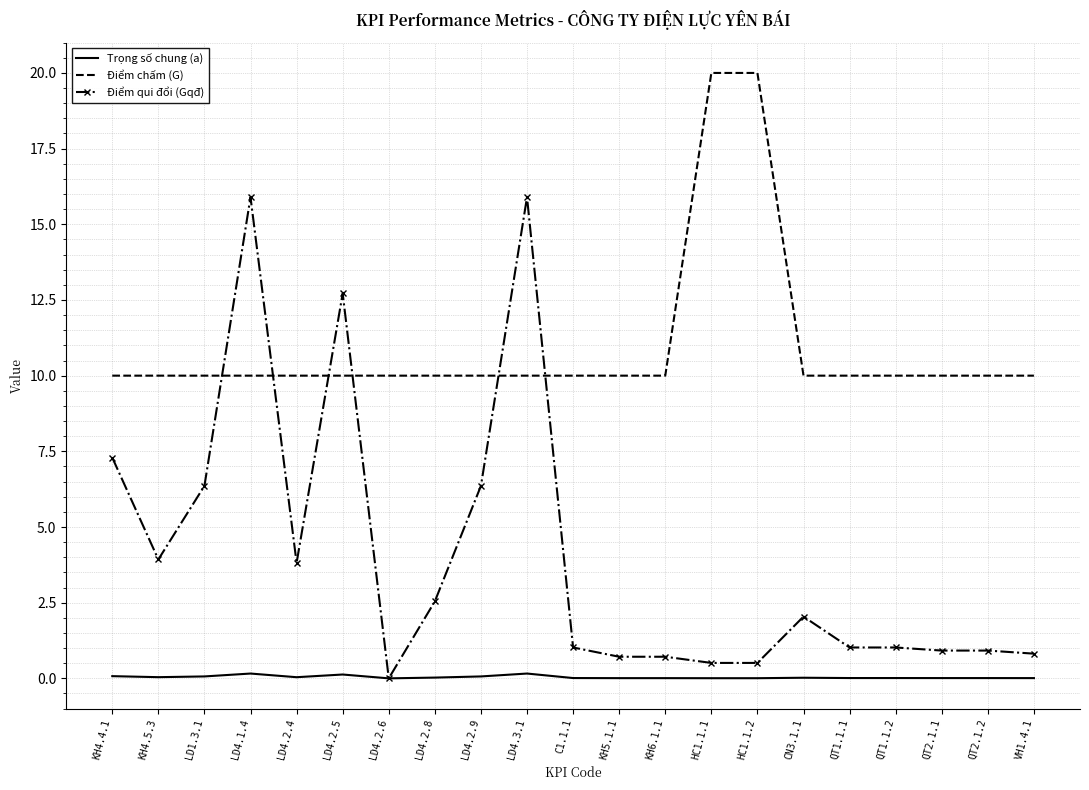

What are all the series names shown in the legend?

Trọng số chung (a), Điểm chấm (G), Điểm qui đổi (Gqđ)